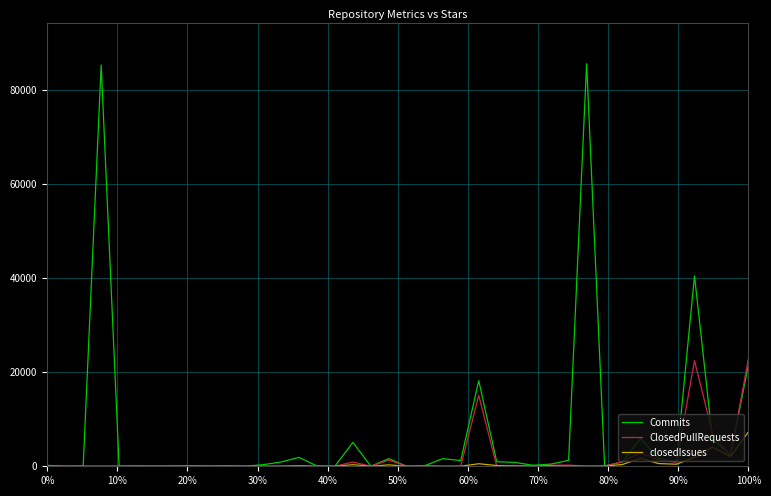

Which series has the widest spread of values?

Commits